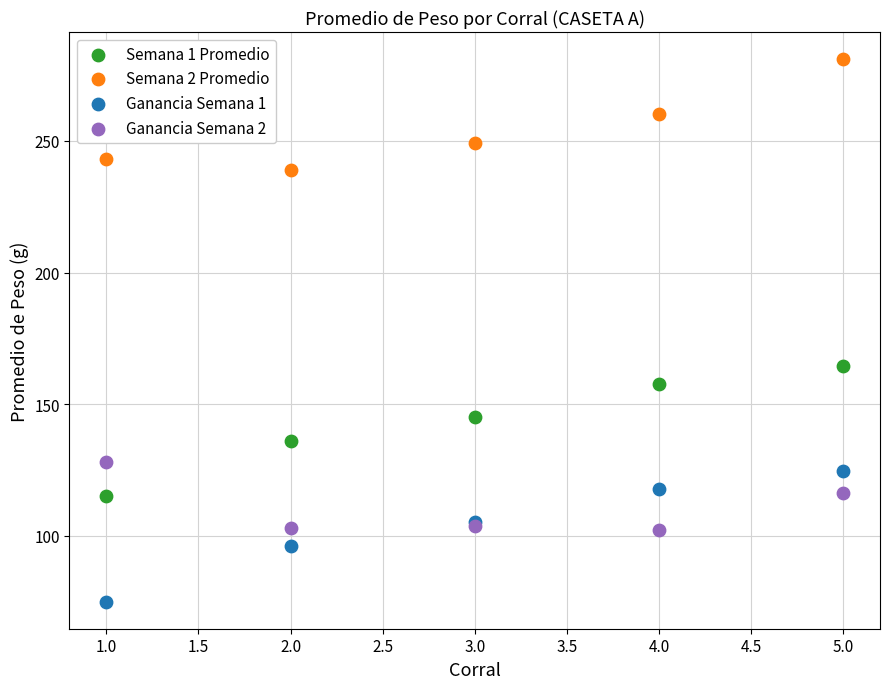

Which series contains the highest Y value?

Semana 2 Promedio